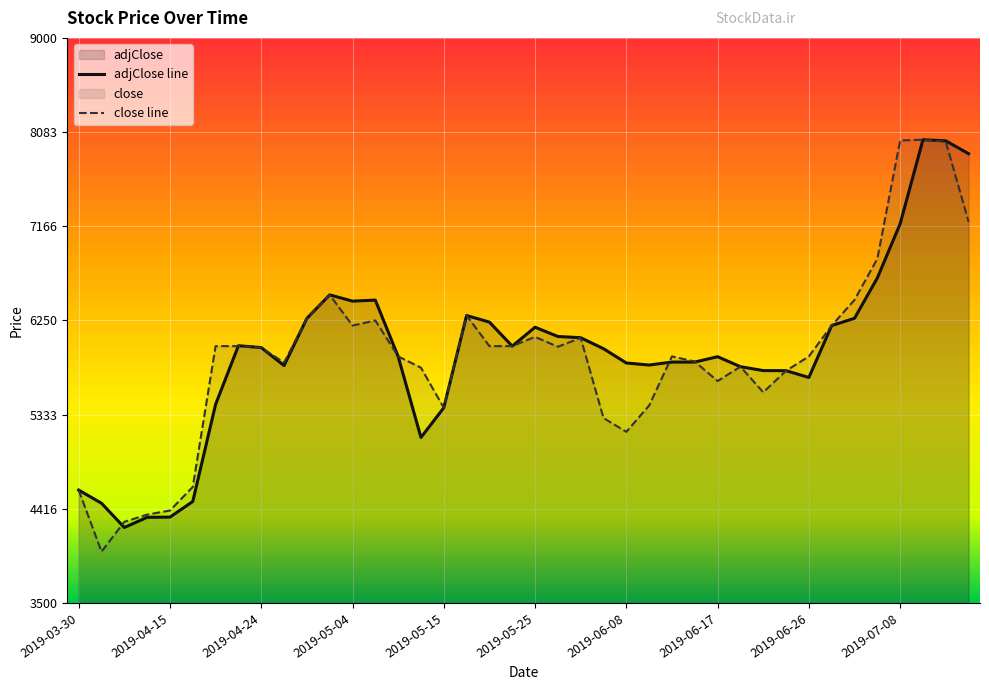

True or false: adjClose line has a value of 7190 at 2019-07-08.

True